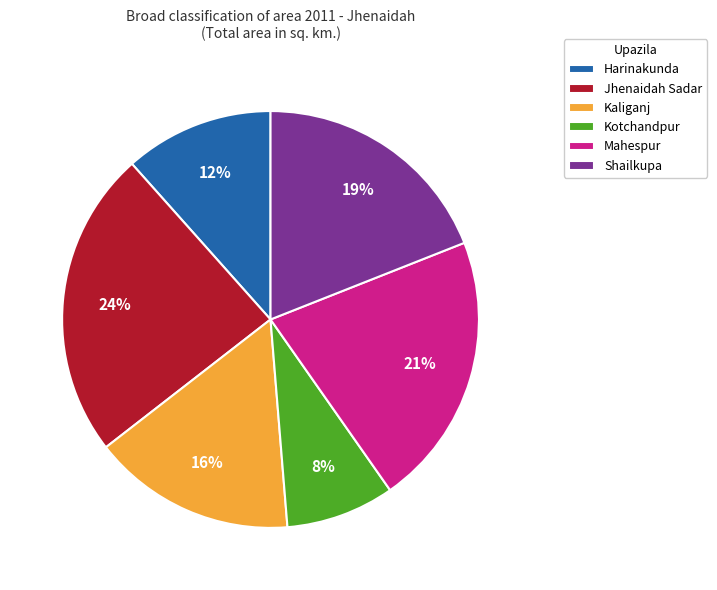

Rank the categories by value from lowest to highest.

Kotchandpur, Harinakunda, Kaliganj, Shailkupa, Mahespur, Jhenaidah Sadar